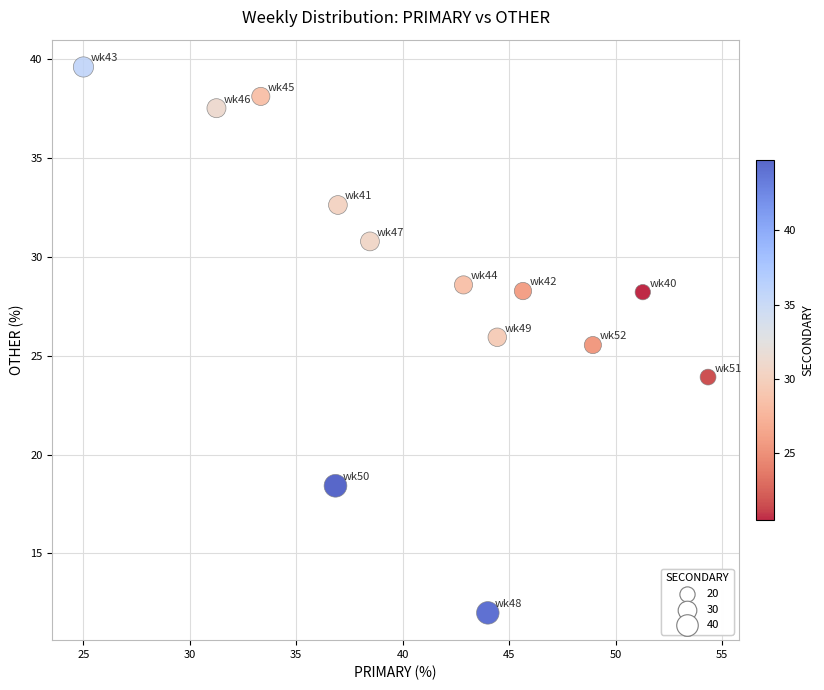

What Y value in the scatter plot is closest to 25?

25.5